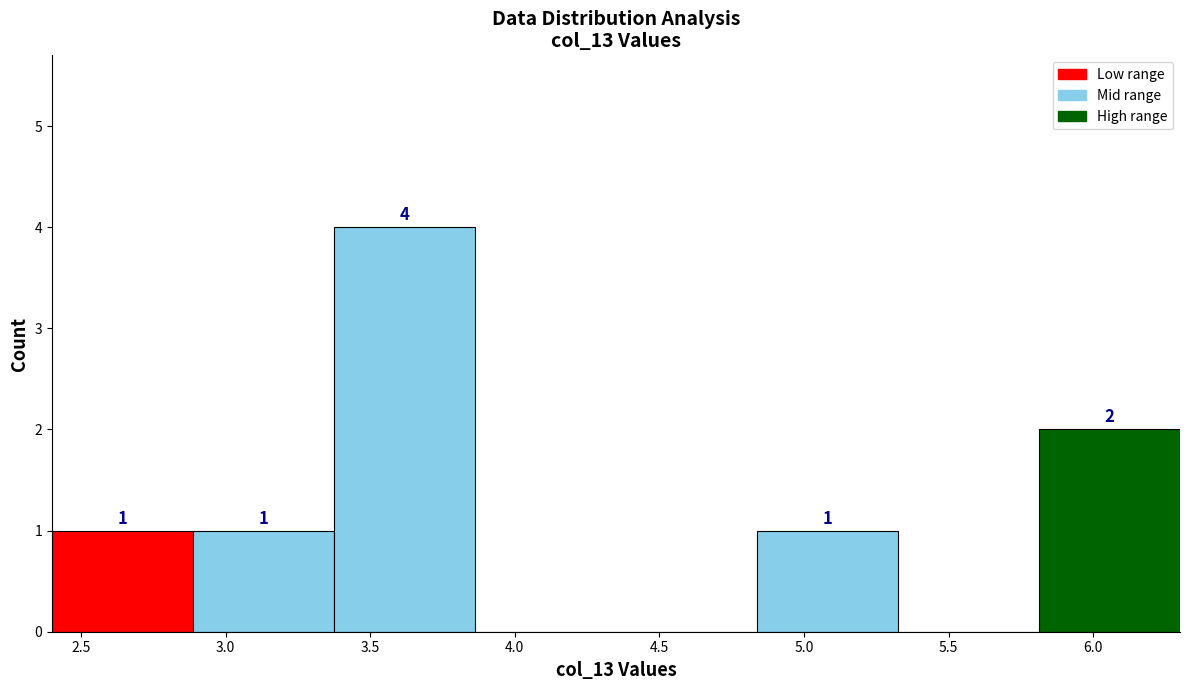

Over which range of the x-axis is the bar tallest?

3.40 to 3.85